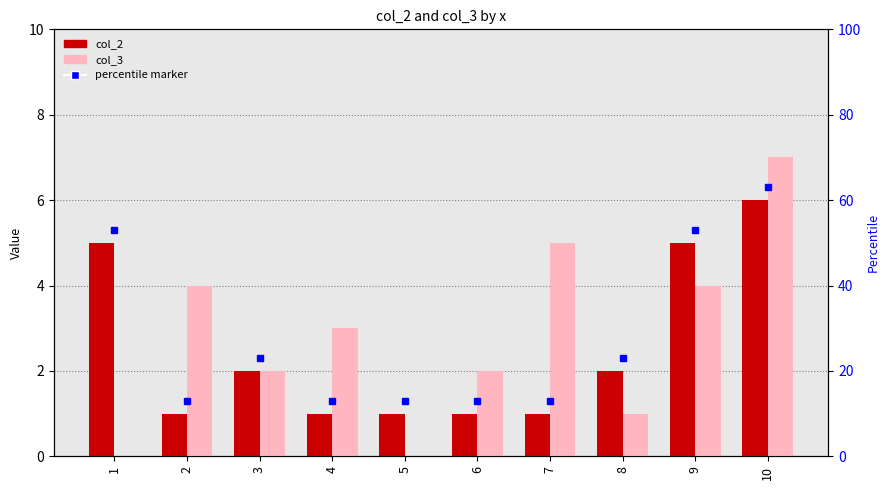

Which label corresponds to the largest value in the chart?

10